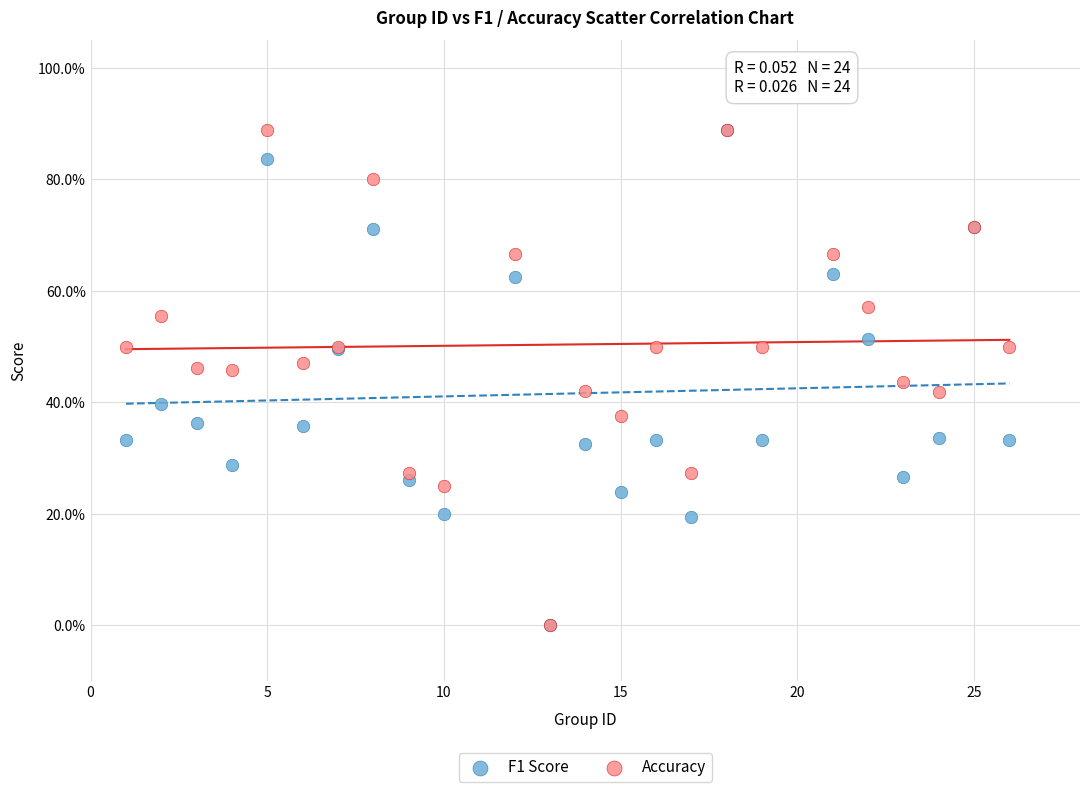

What are all the series names shown in the legend?

F1 Score, Accuracy